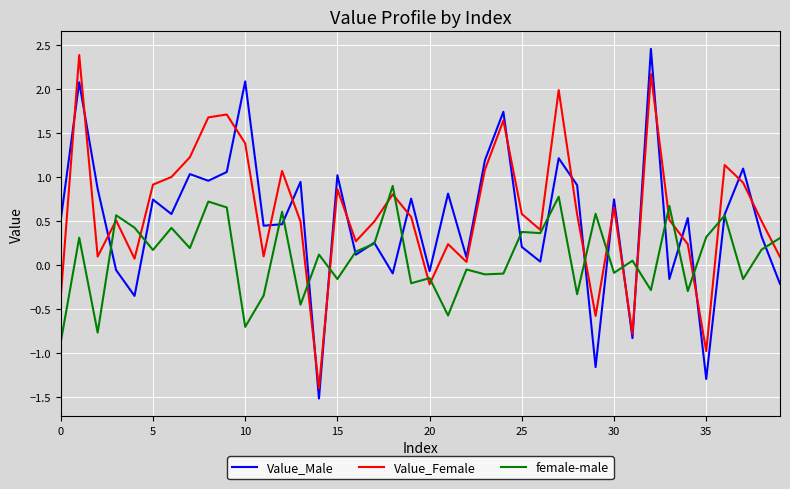

What is the difference between the second highest and minimum values in the female-male series?

1.7